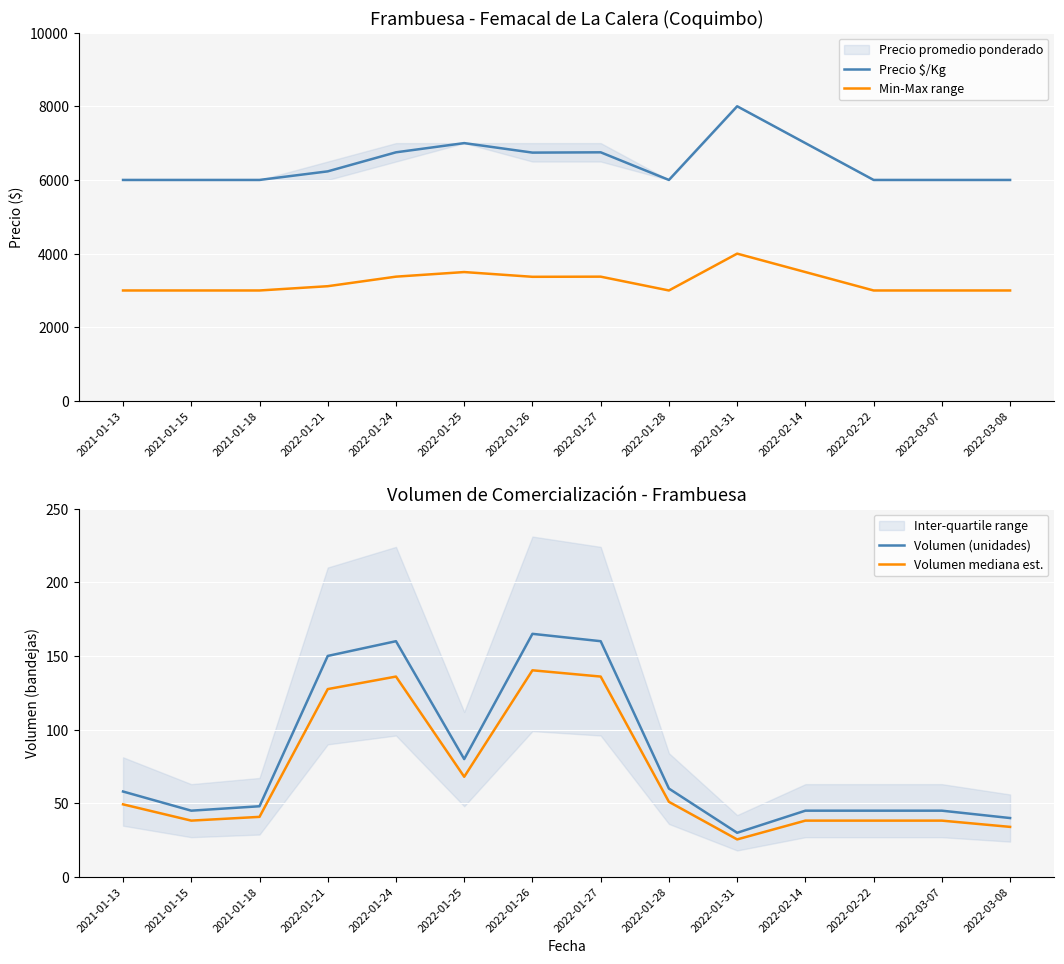

Count the number of data series in this chart.

4